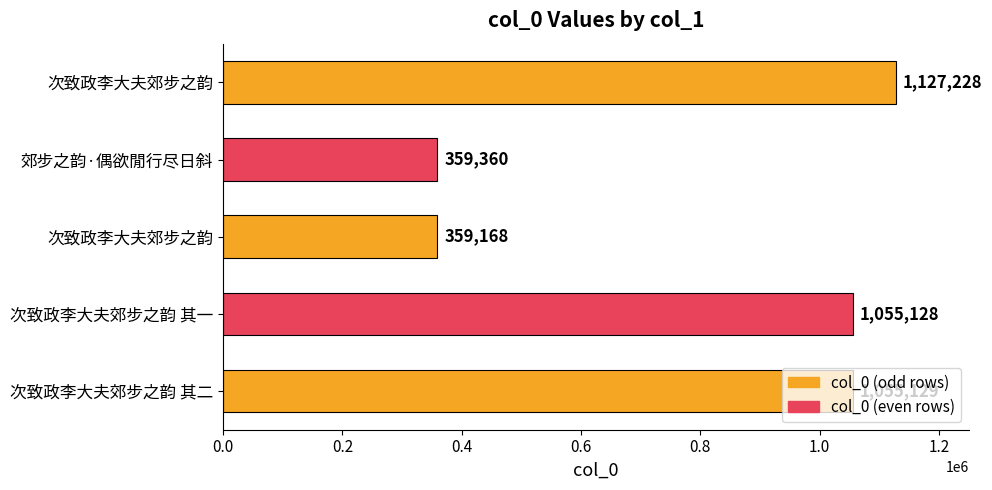

What is the difference between the second highest and second lowest values?

695769